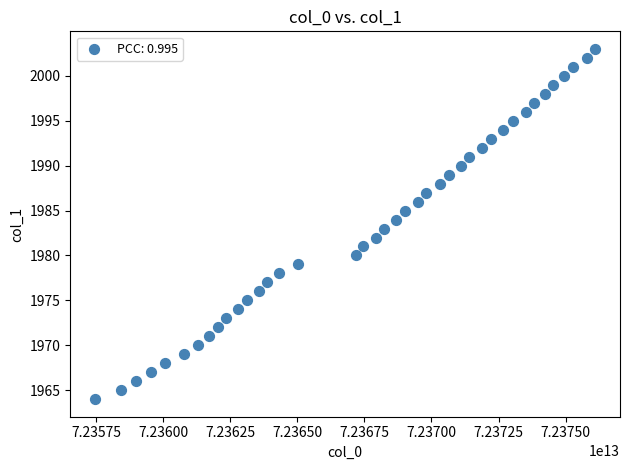

What is the range of Y values (max minus min)?

39